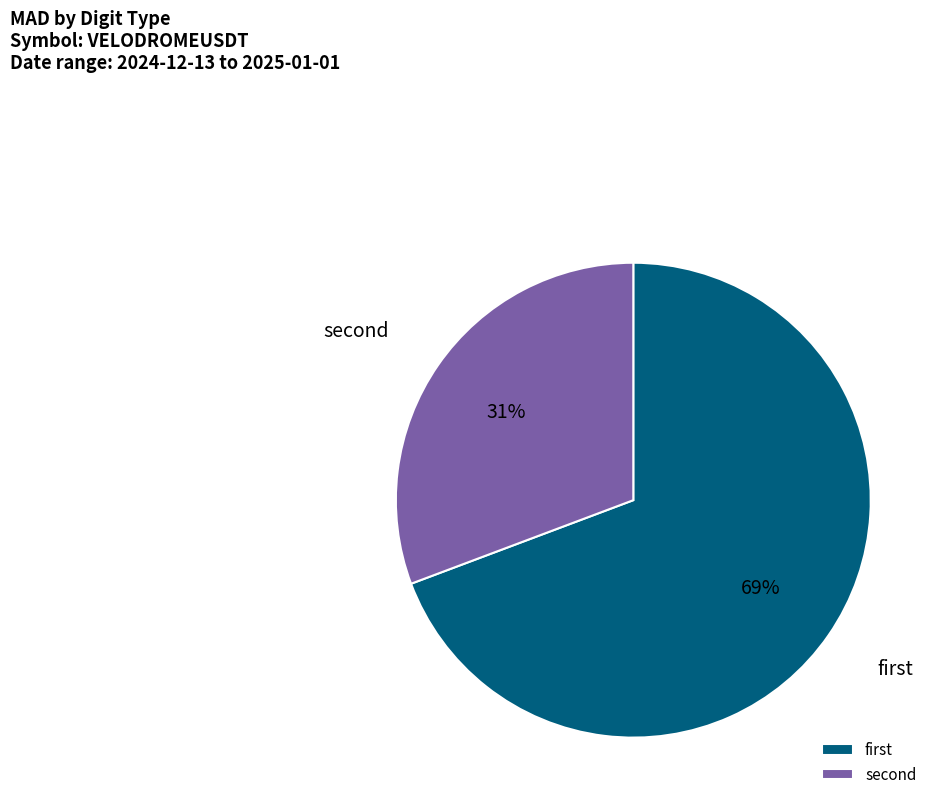

Which category has the biggest portion of the pie?

first